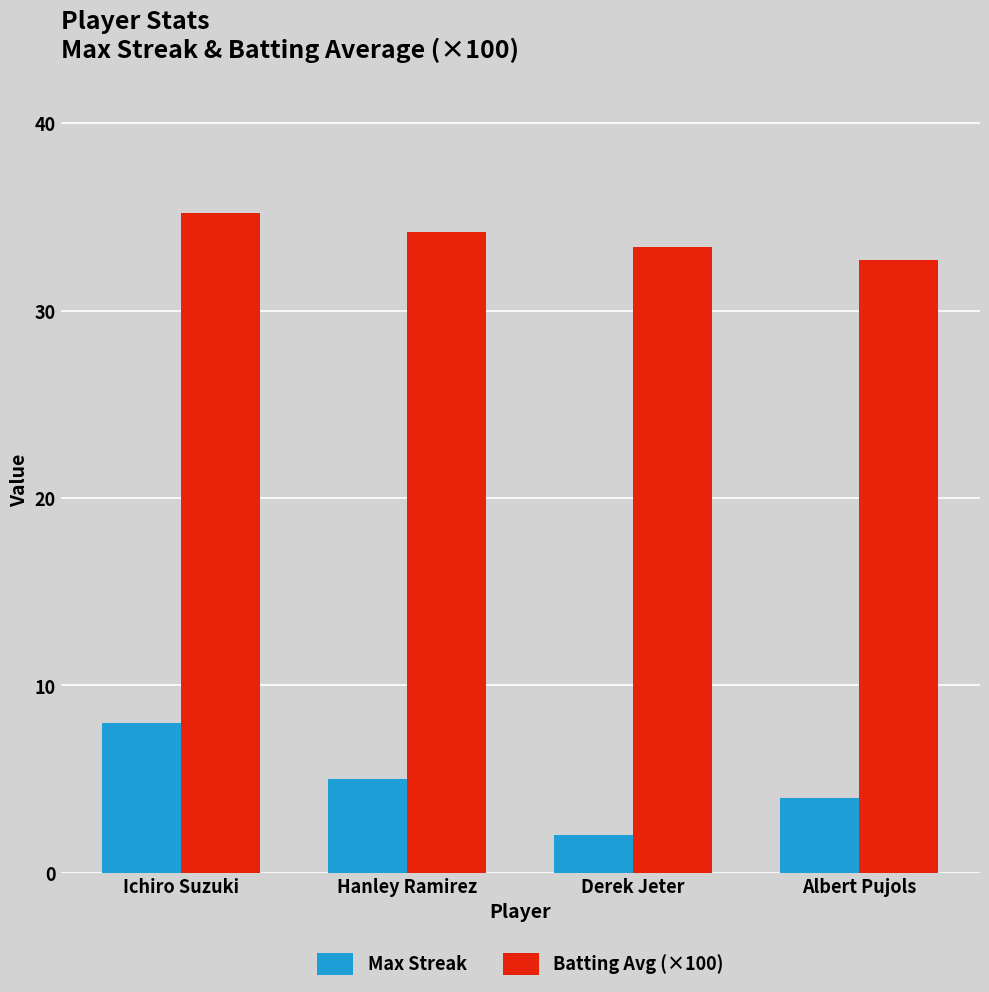

What is the label of the 4th bar from the left?

Albert Pujols